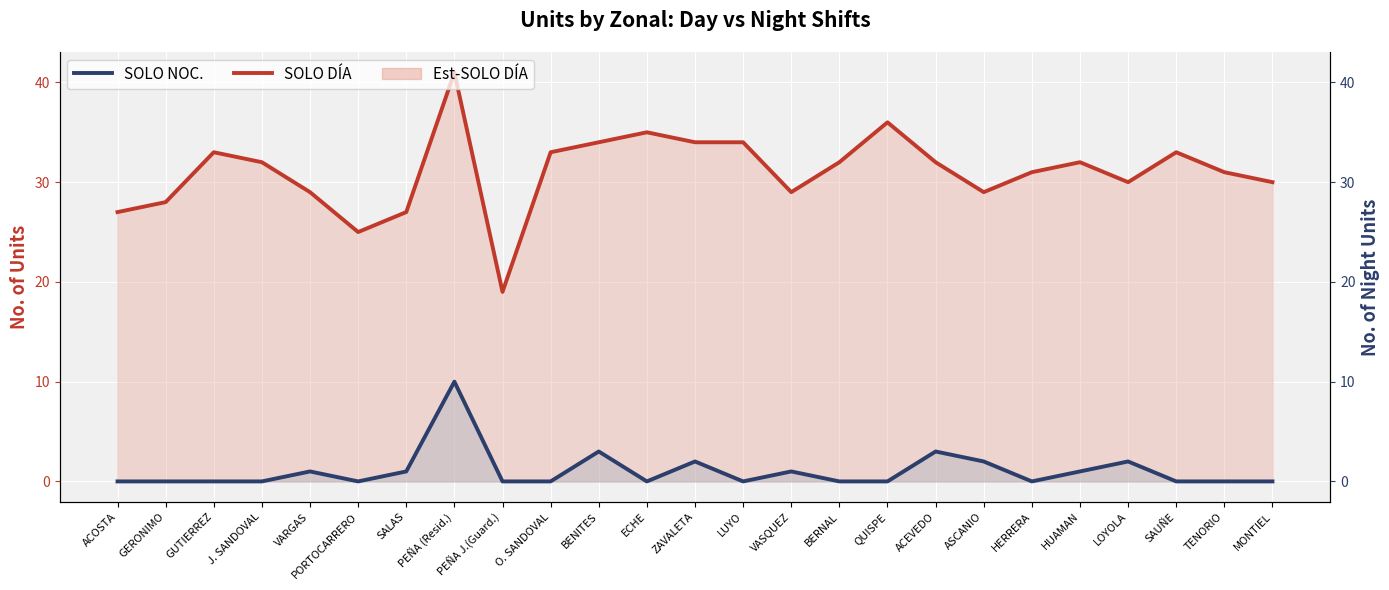

What position from the right is HUAMAN?

5